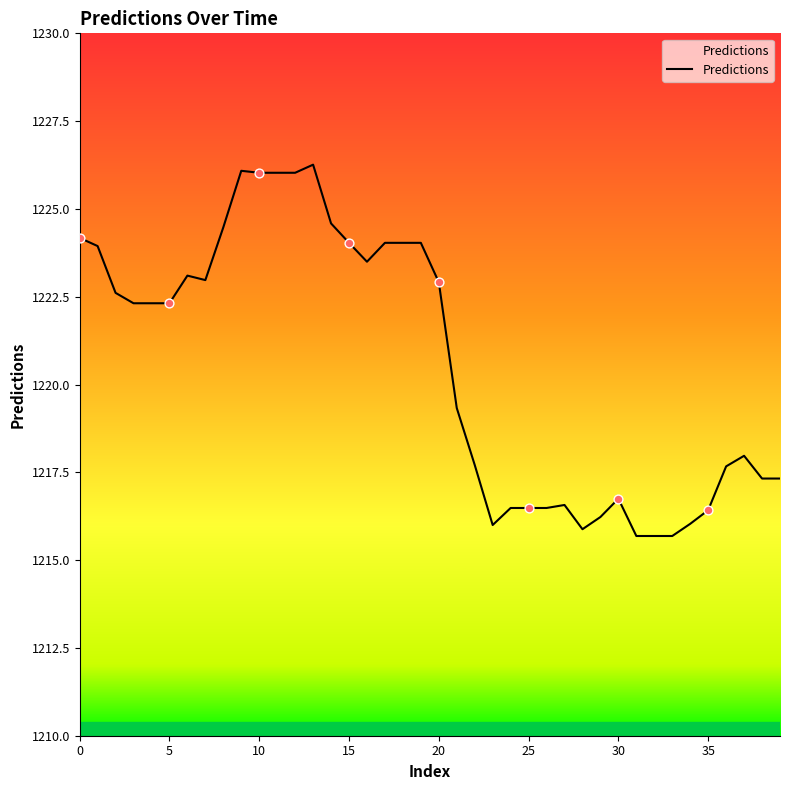

What is the difference between the maximum and minimum values?

10.6